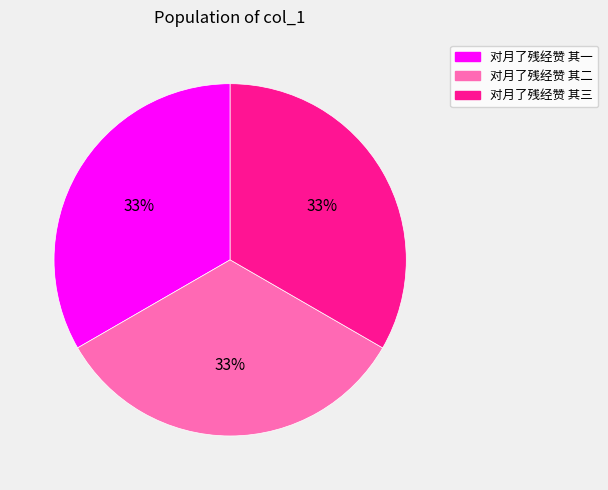

Is there a majority slice in this chart?

No